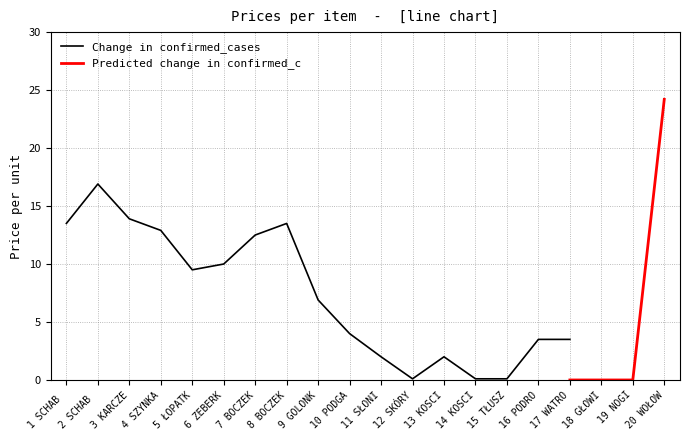

At which label does Change in confirmed_cases reach its peak?

2 SCHAB 